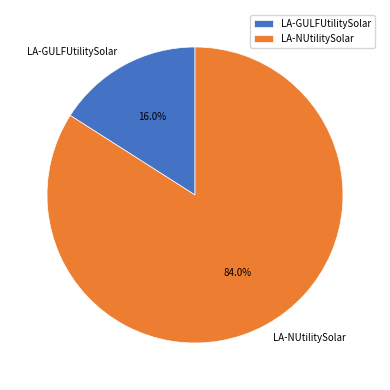

Is there a majority slice in this chart?

Yes